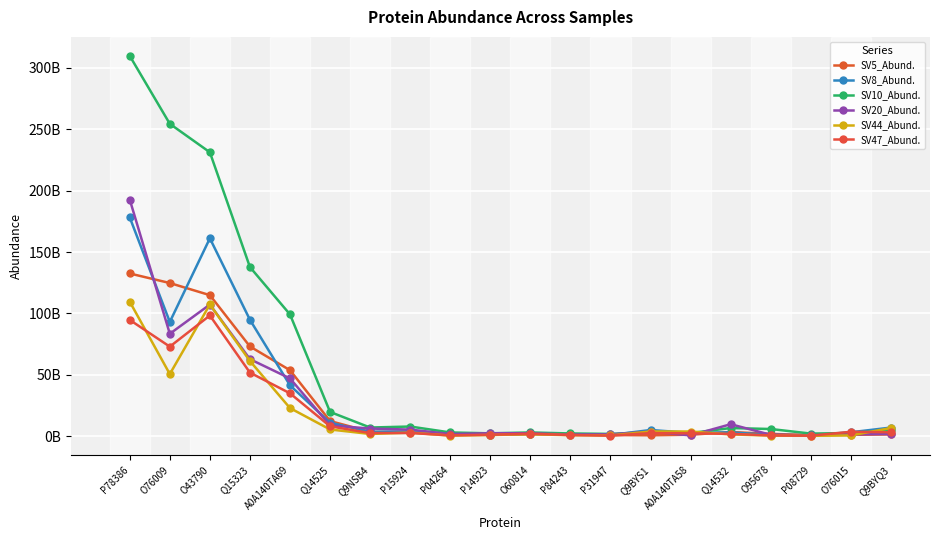

Rank the series at P31947 from lowest to highest value.

SV47_Abund., SV44_Abund., SV5_Abund., SV8_Abund., SV20_Abund., SV10_Abund.